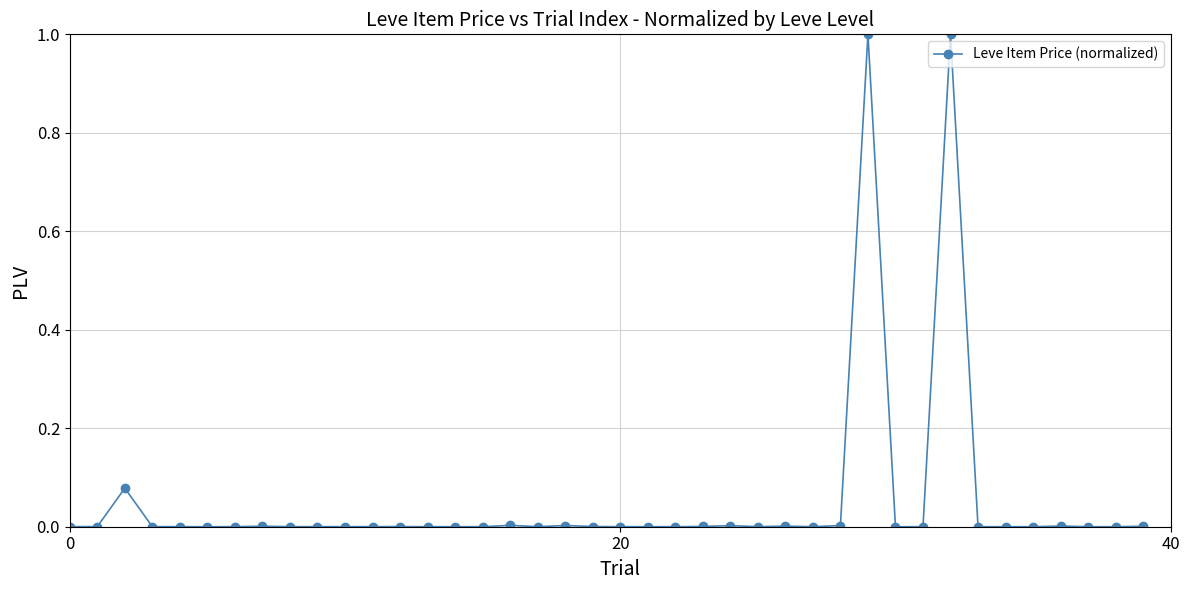

True or false: there are more than 0 points higher than both neighbors.

True